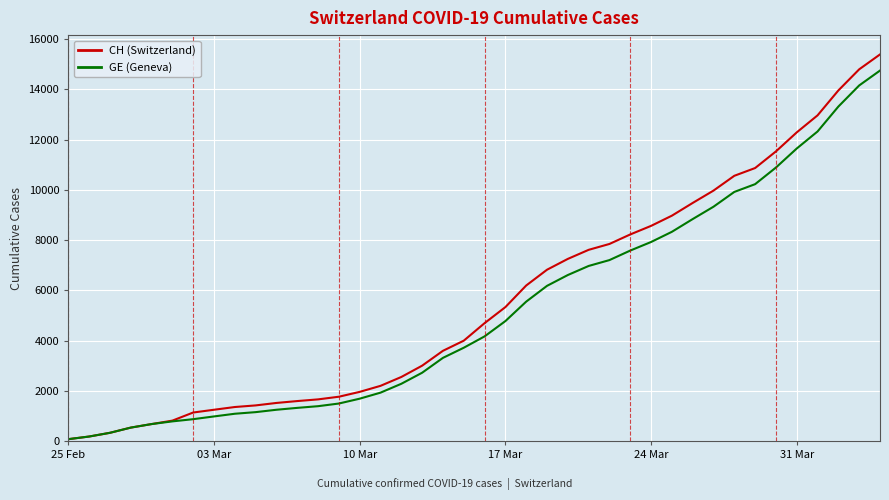

List the series in order of their overall mean, highest first.

CH (Switzerland), GE (Geneva)